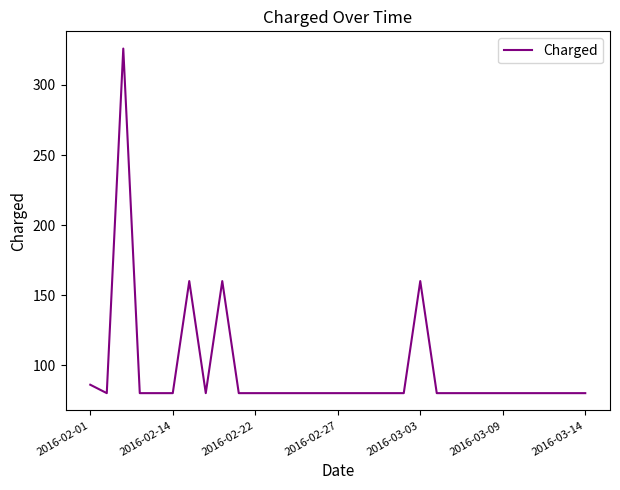

What is the greatest value displayed?

326